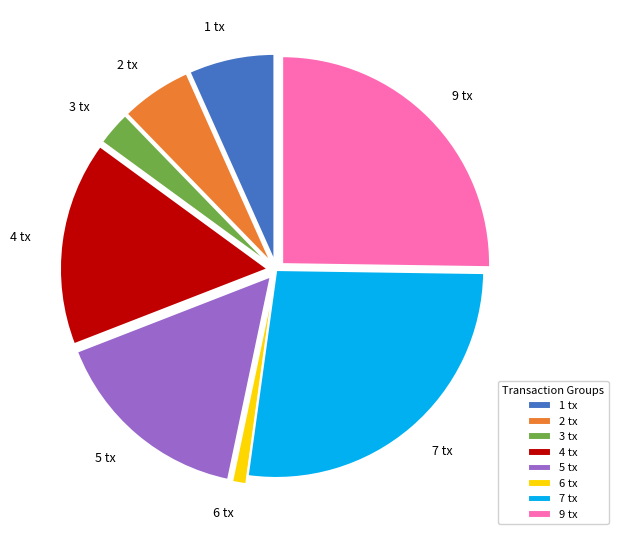

Is it true that 6 is 11% of the pie?

False